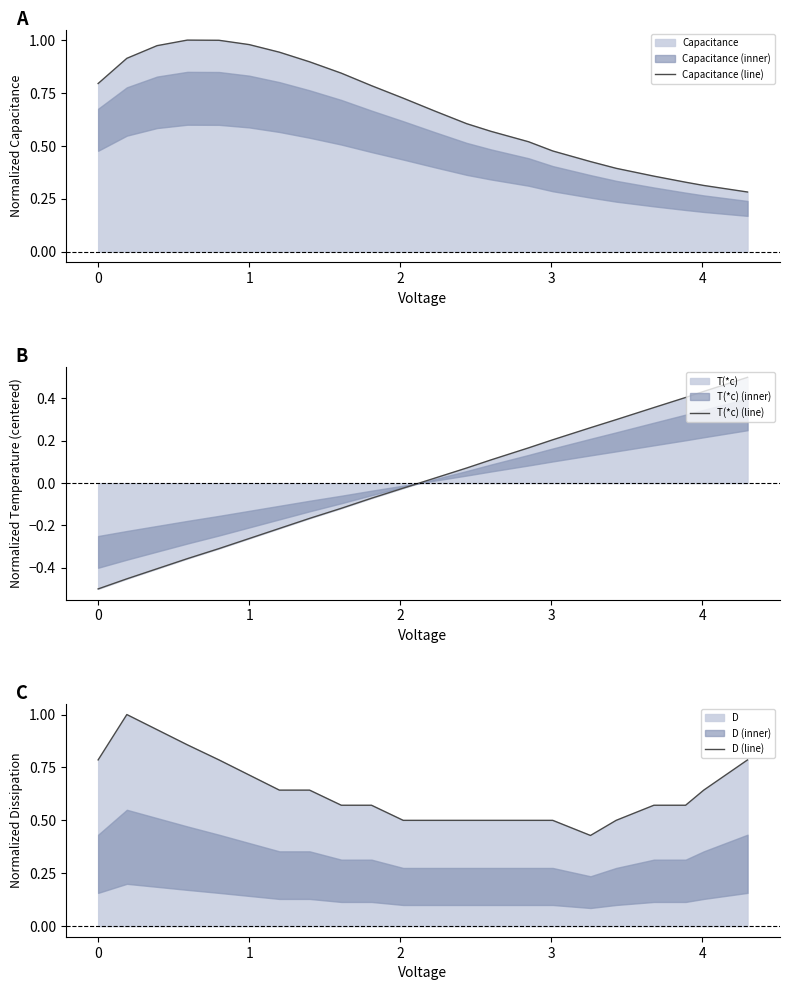

True or false: Capacitance (line) has a value of 1.5 at 1.

False